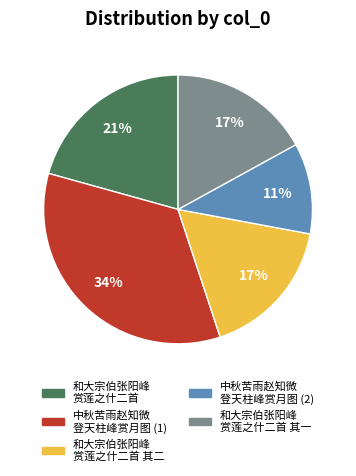

To the nearest percent, what is the average slice percentage?

20%